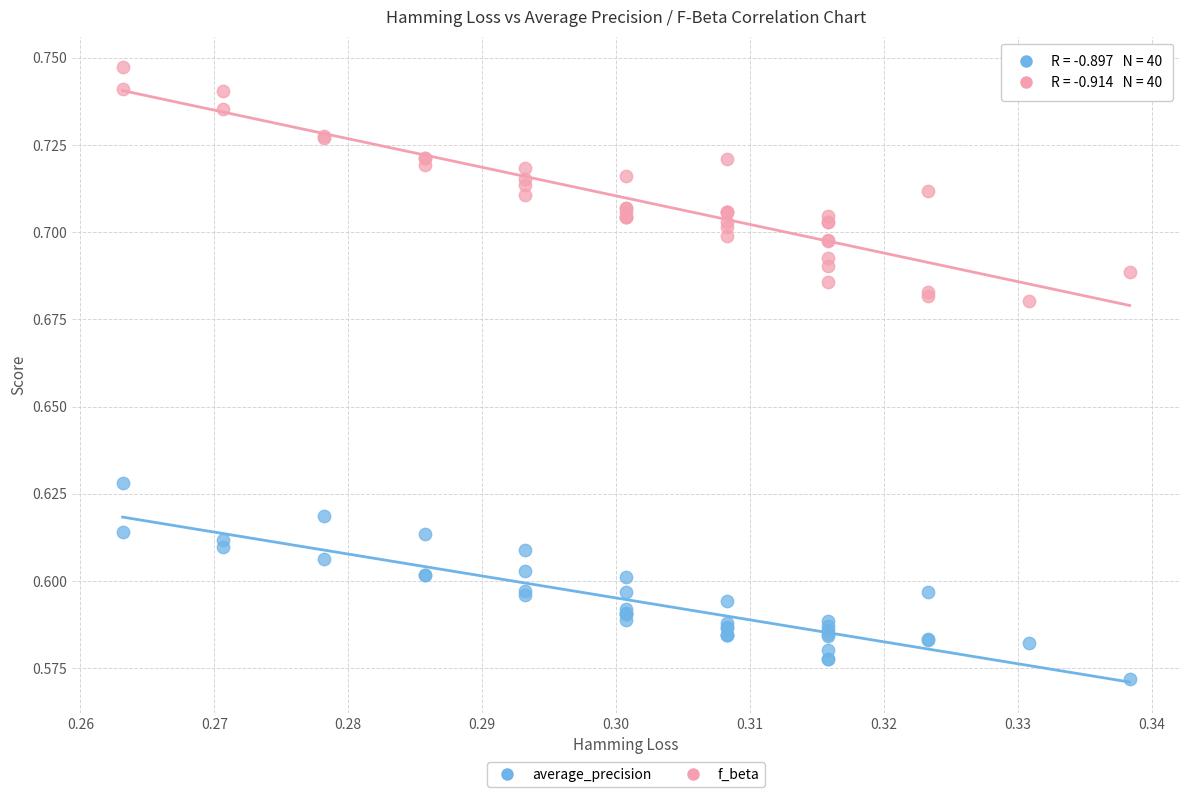

Which series has the widest spread of Y values?

f_beta